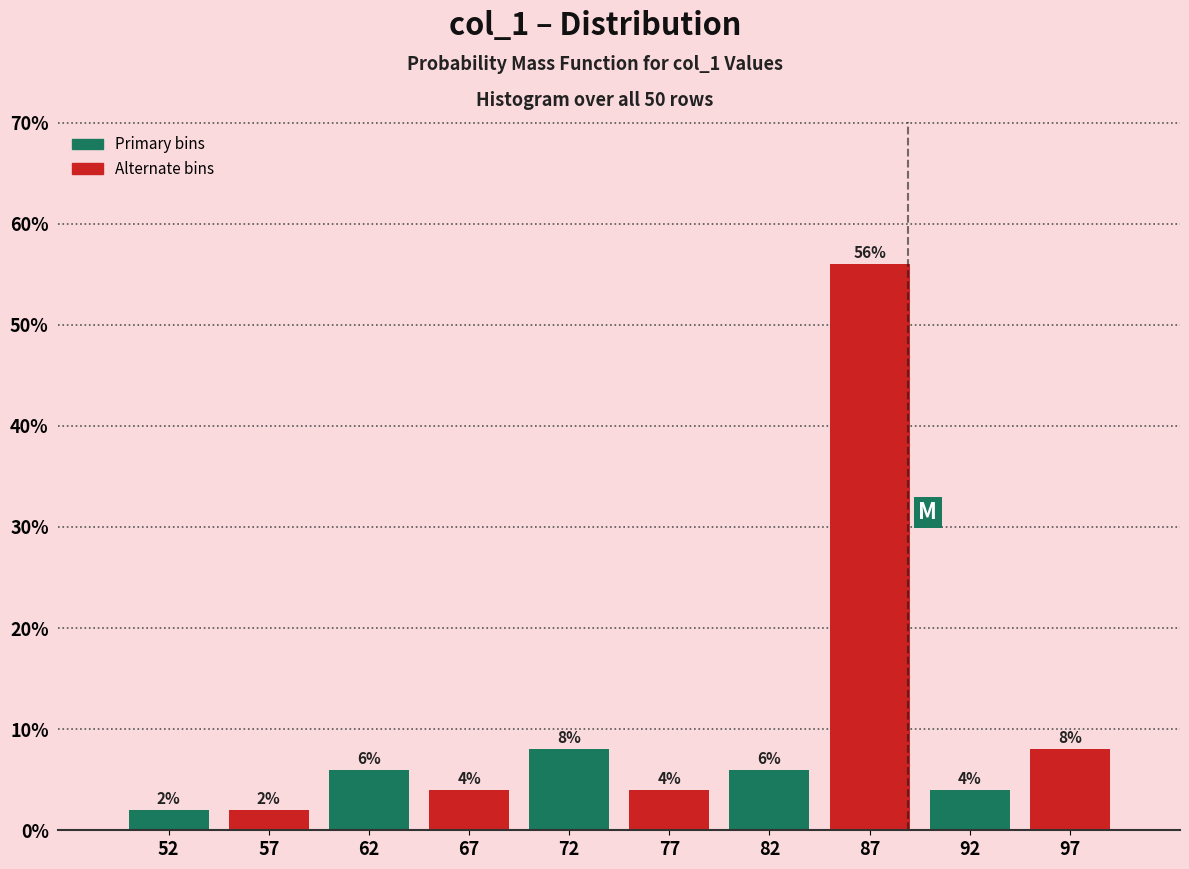

Reading left to right, transcribe this chart: for each bar, give the range it covers on the x-axis and its height.

50 to 55: 2
55 to 60: 2
60 to 65: 6
65 to 70: 4
70 to 75: 8
75 to 80: 4
80 to 85: 6
85 to 90: 56
90 to 95: 4
95 to 100: 8